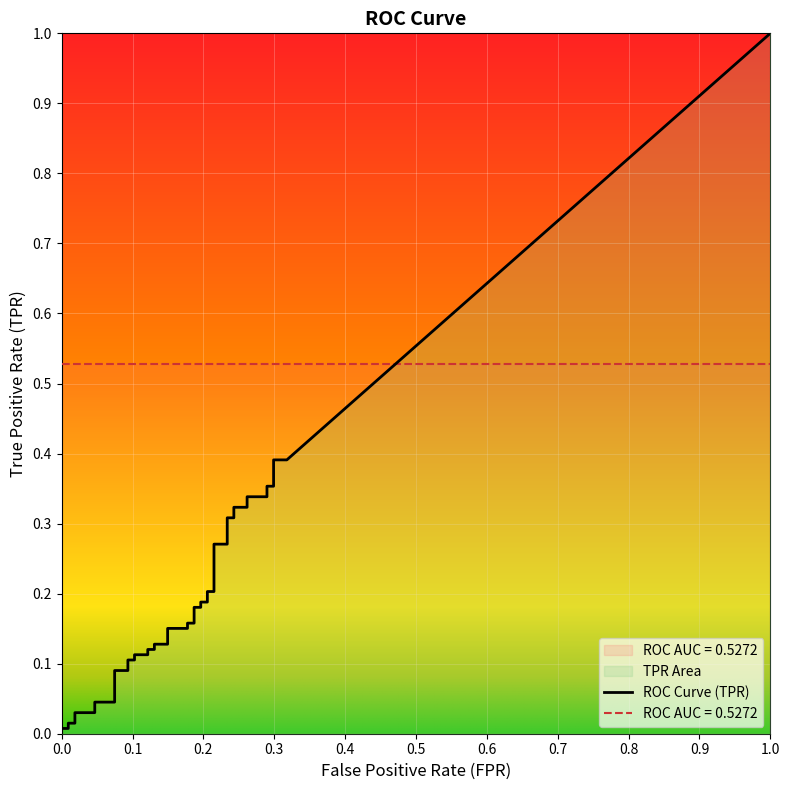

Is it true that fpr equals 0.1 at 39?

False